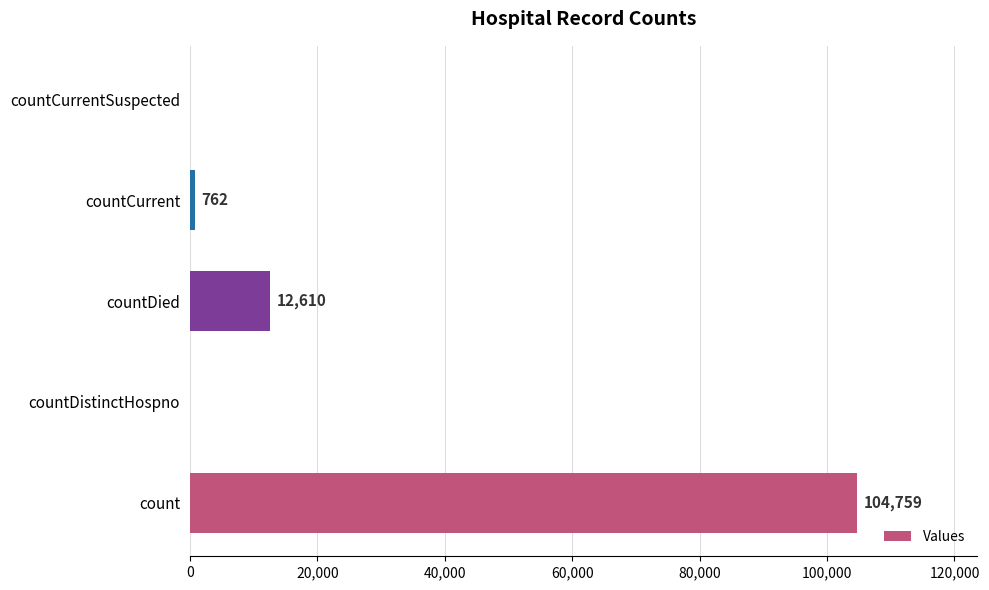

True or false: the data shows 12610 at countDied.

True